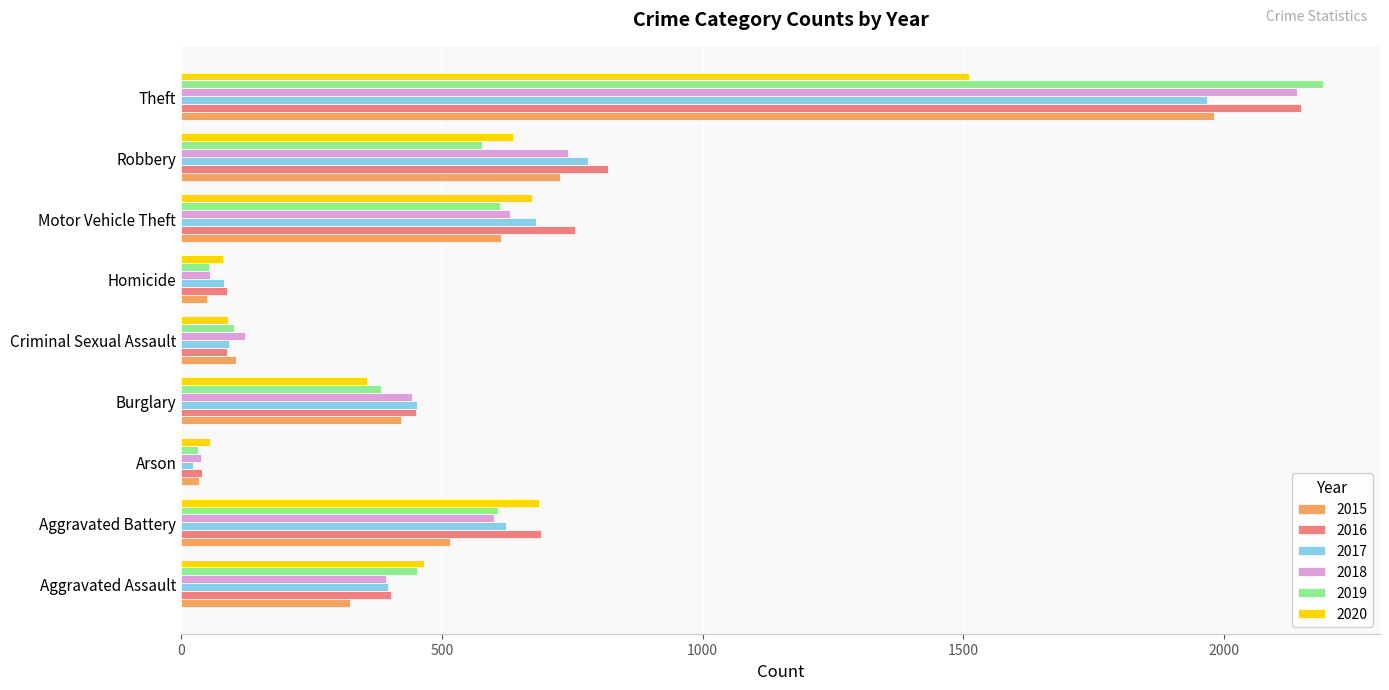

How many data points does each series have?

9